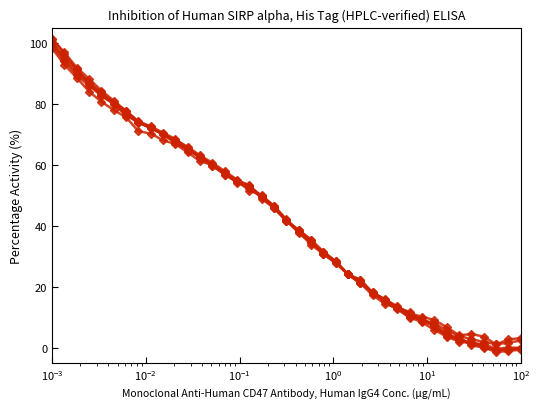

The value of Row3 at 19 is 69.3. True or false?

False